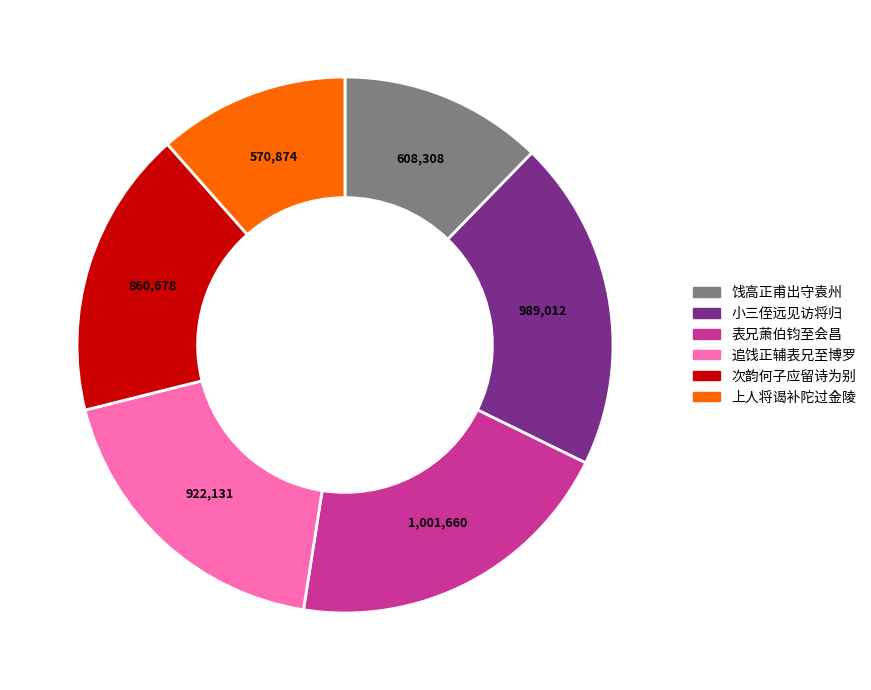

Is there any slice that represents more than half of the pie?

No